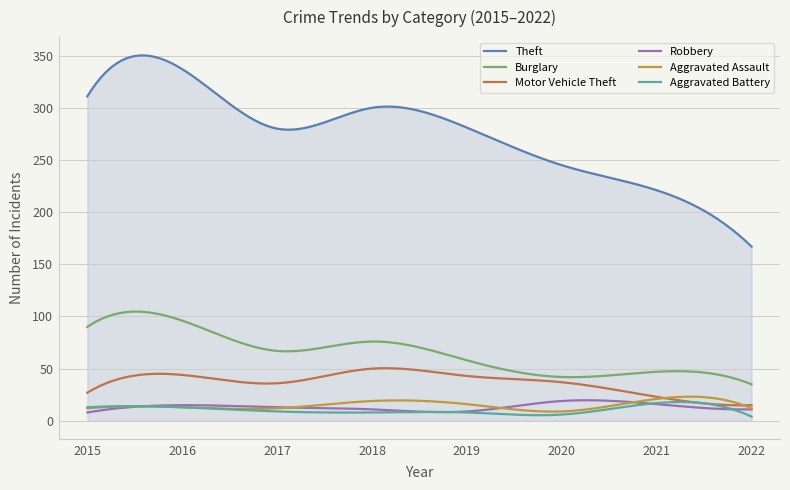

Which series has the largest range (max minus min)?

Theft